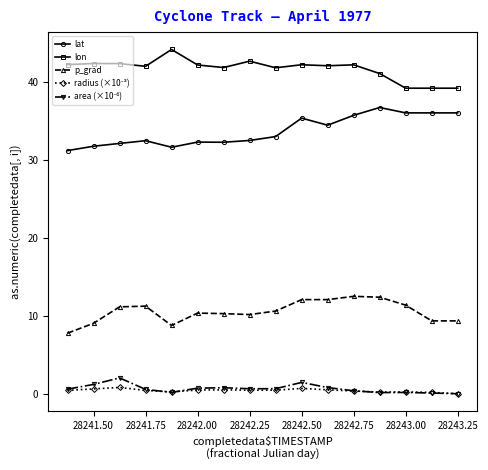

What is the minimum value for lat?

31.2